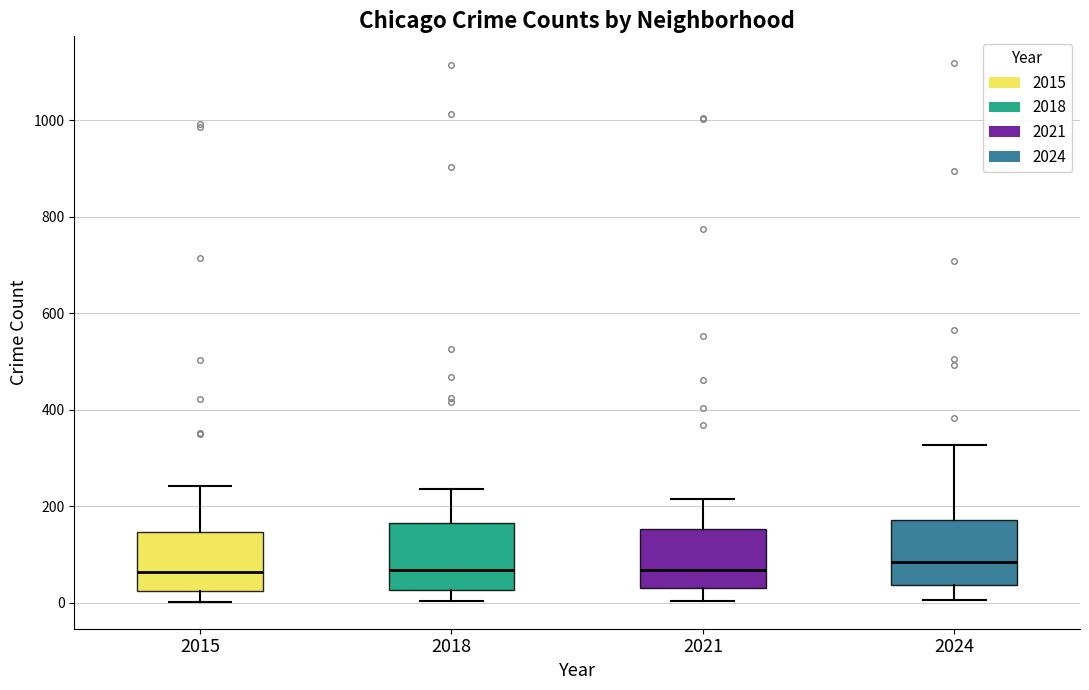

Reading left to right, read every box against the y-axis: the position of its median line, the range the box covers, and the ends of its whiskers. The values are not printed on the chart, so give them approximately, as read against the axis.

2015: median 60, box 20 to 140, whiskers 0 to 240
2018: median 60, box 20 to 160, whiskers 0 to 240
2021: median 60, box 40 to 160, whiskers 0 to 220
2024: median 80, box 40 to 180, whiskers 0 to 320